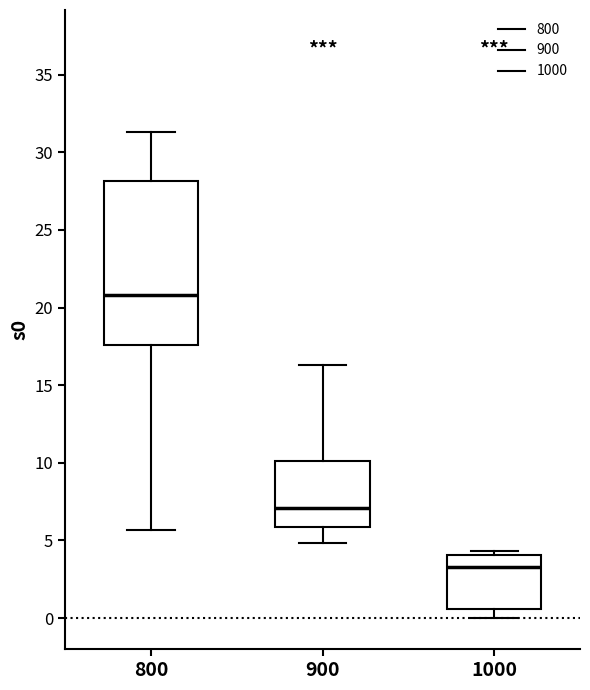

Reading left to right, read every box against the y-axis: the position of its median line, the range the box covers, and the ends of its whiskers. The values are not printed on the chart, so give them approximately, as read against the axis.

800: median 21.0, box 17.5 to 28.0, whiskers 5.5 to 31.5
900: median 7.0, box 6.0 to 10.0, whiskers 5.0 to 16.5
1000: median 3.5, box 0.5 to 4.0, whiskers 0.0 to 4.5